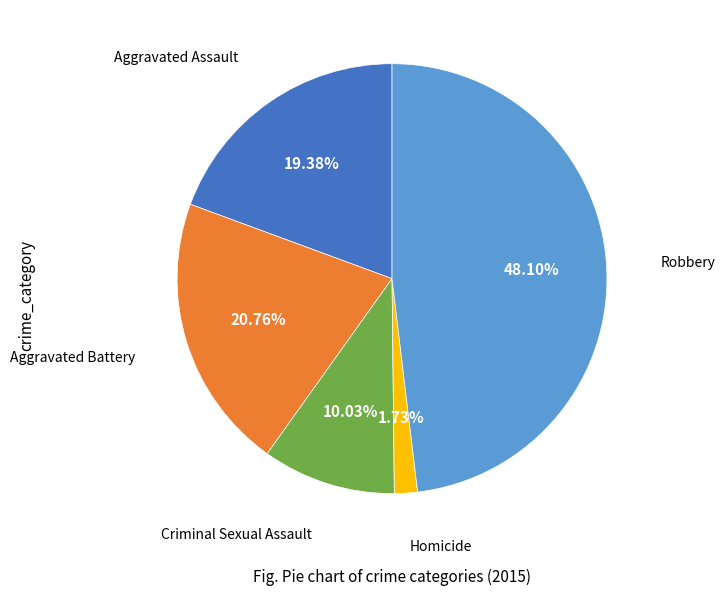

Is there a majority slice in this chart?

No